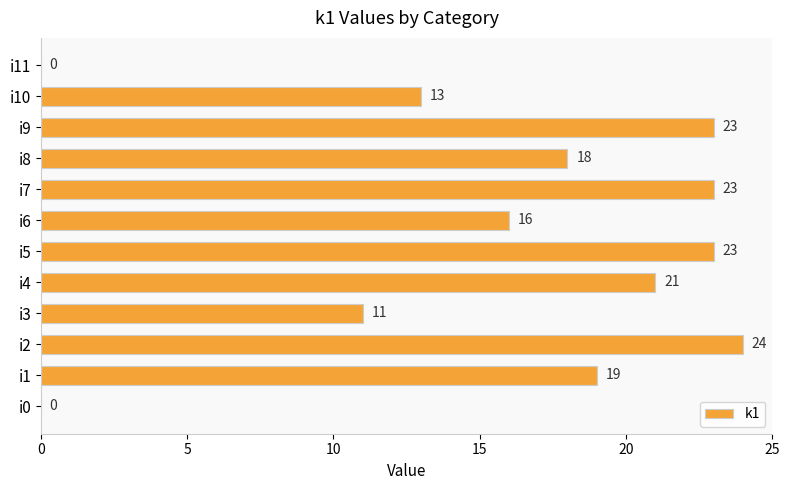

The value at i6 is 16. True or false?

True